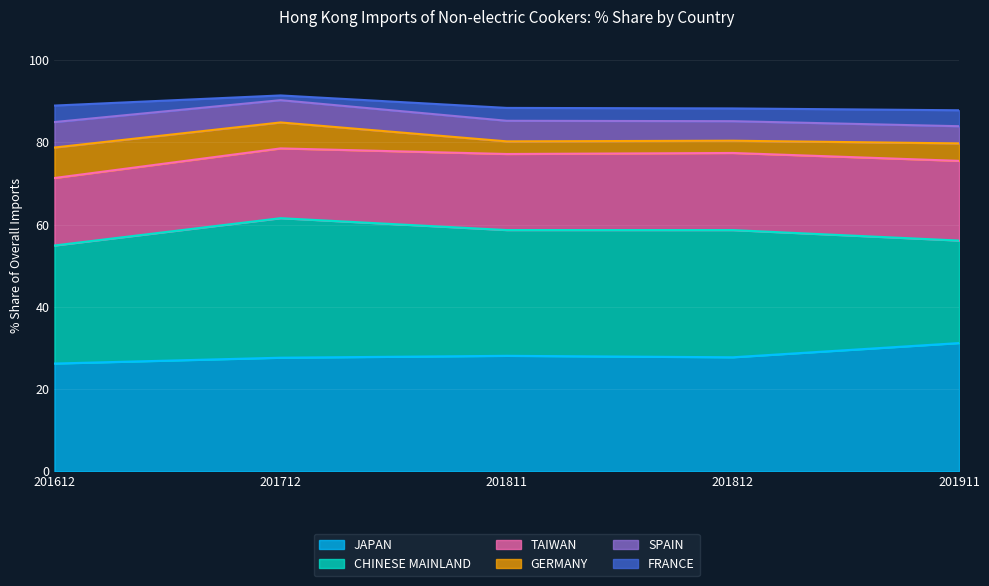

Reading left to right, extract all data points from this chart.

JAPAN: 26.2	27.6	28.1	27.7	31.2
CHINESE MAINLAND: 28.7	33.9	30.6	30.9	24.9
TAIWAN: 16.4	17.0	18.5	18.8	19.4
GERMANY: 7.4	6.3	3.1	3.0	4.2
SPAIN: 6.2	5.4	5.0	4.8	4.2
FRANCE: 4.0	1.1	3.1	3.1	3.9